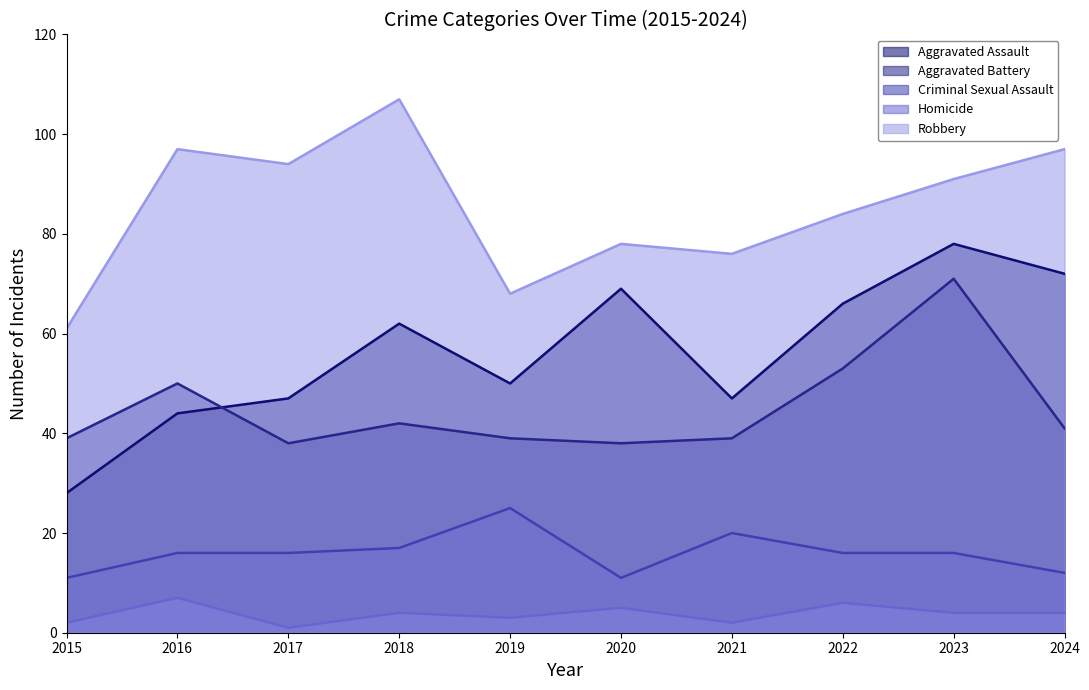

True or false: Criminal Sexual Assault and Robbery cross at least once.

False